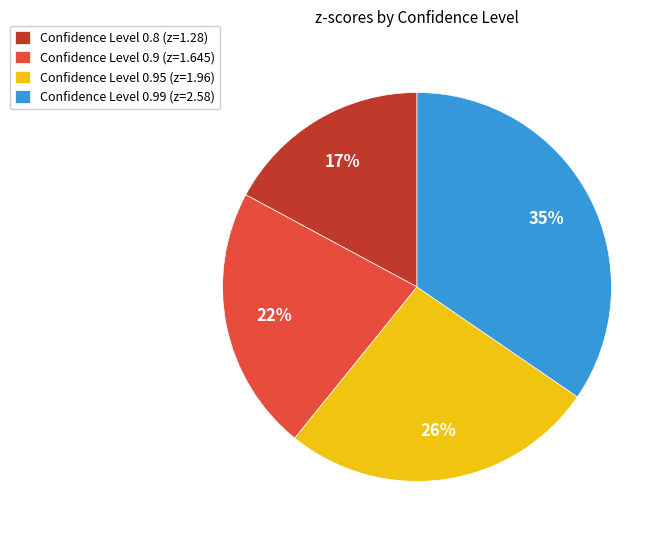

To the nearest percent, what is the average slice percentage?

25%